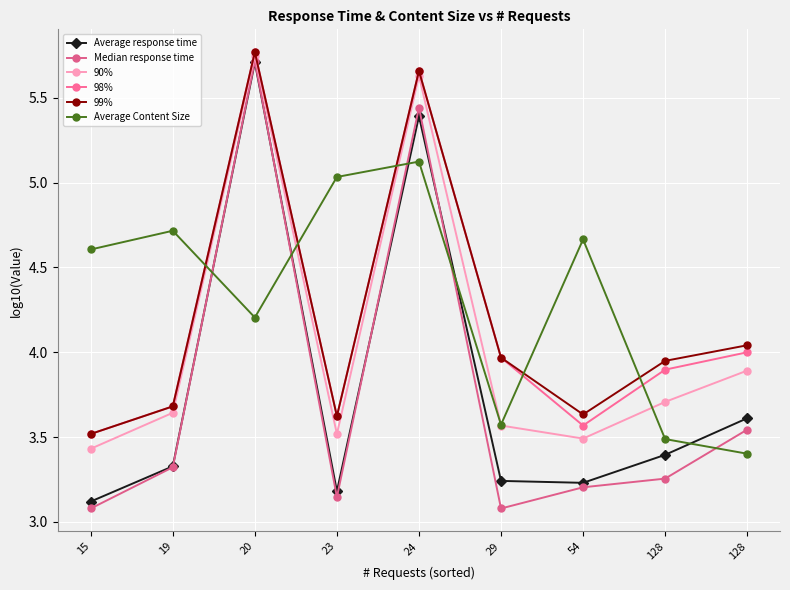

True or false: 90% and Average response time cross at least once.

False